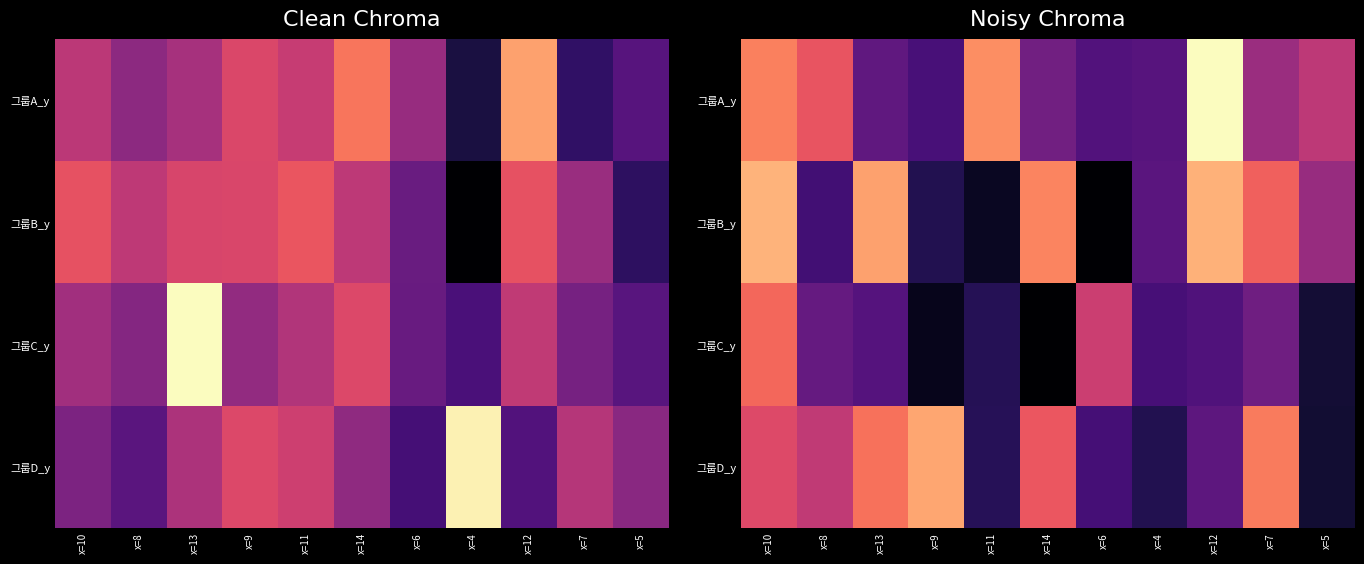

Is the value of 그룹C_y at x=12 greater than the value of 그룹A_y at x=6?

No